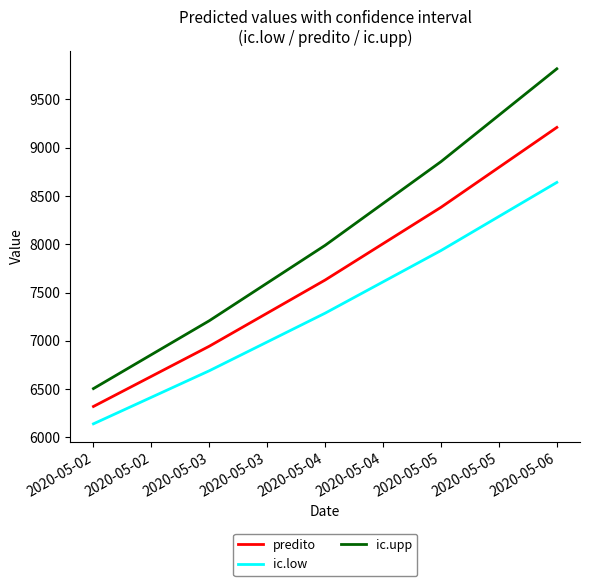

What is the difference between the predito values at 2020-05-04 and 2020-05-03?

685.1